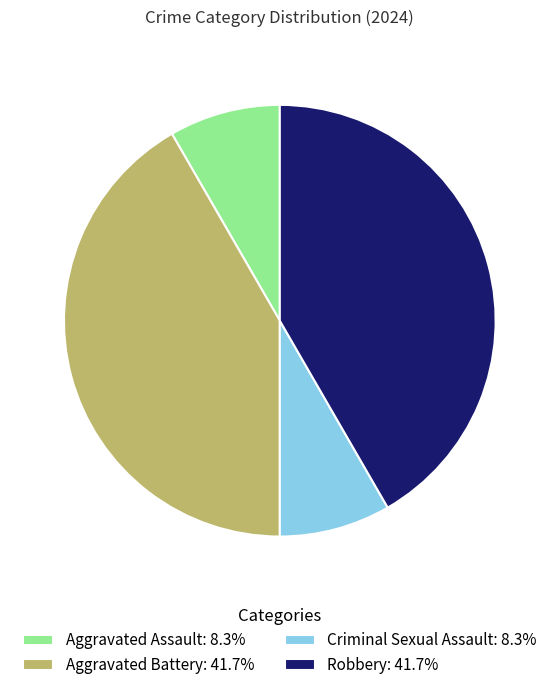

How many slices are in this pie chart?

4